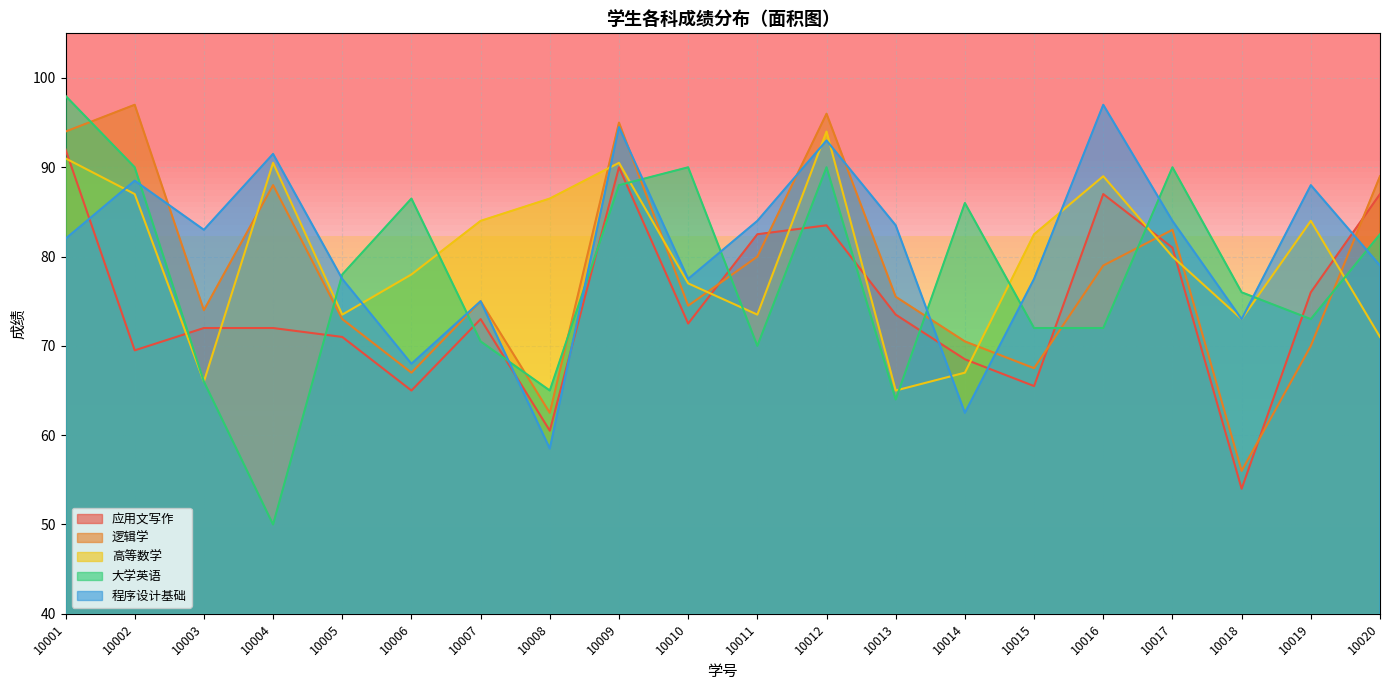

True or false: 程序设计基础 has a value of 91.5 at 10004.

True